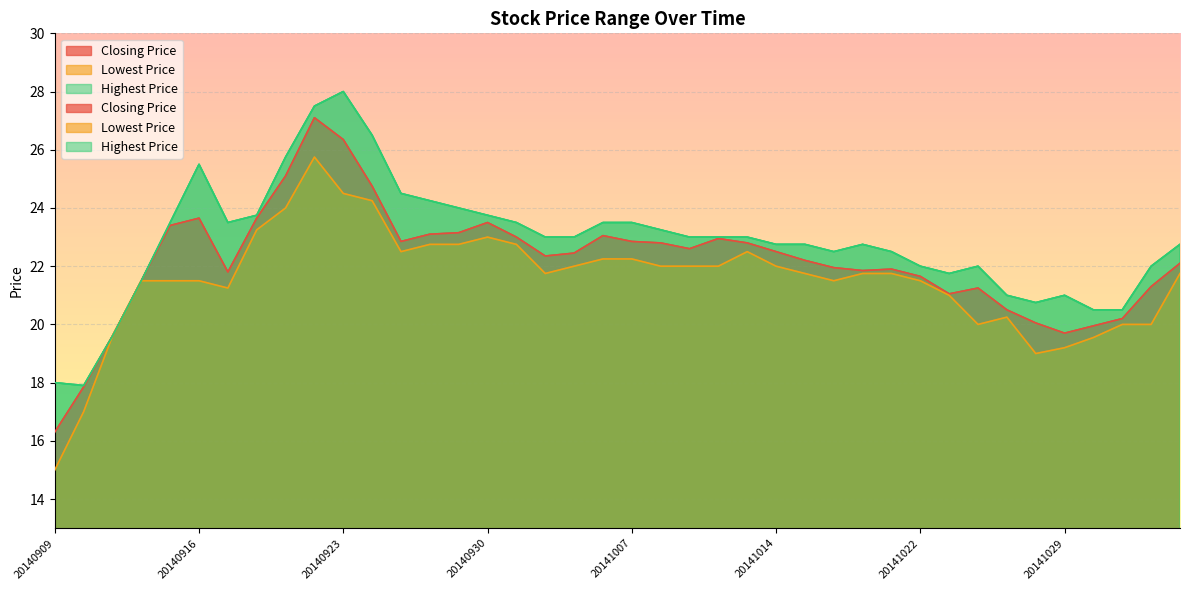

Reading left to right, transcribe all the data shown in this chart.

Closing Price: 16.3	17.9	19.6	21.5	23.4	23.6	21.8	23.6	25.1	27.1	26.4	24.8	22.9	23.1	23.1	23.5	23.0	22.4	22.4	23.1	22.9	22.8	22.6	22.9	22.8	22.5	22.2	21.9	21.9	21.9	21.6	21.1	21.2	20.5	20.1	19.7	19.9	20.2	21.3	22.1
Lowest Price: 15.0	17.0	19.6	21.5	21.5	21.5	21.2	23.2	24.0	25.8	24.5	24.2	22.5	22.8	22.8	23.0	22.8	21.8	22.0	22.2	22.2	22.0	22.0	22.0	22.5	22.0	21.8	21.5	21.8	21.8	21.5	21.0	20.0	20.2	19.0	19.2	19.6	20.0	20.0	21.8
Highest Price: 18.0	17.9	19.6	21.5	23.5	25.5	23.5	23.8	25.8	27.5	28.0	26.5	24.5	24.2	24.0	23.8	23.5	23.0	23.0	23.5	23.5	23.2	23.0	23.0	23.0	22.8	22.8	22.5	22.8	22.5	22.0	21.8	22.0	21.0	20.8	21.0	20.5	20.5	22.0	22.8